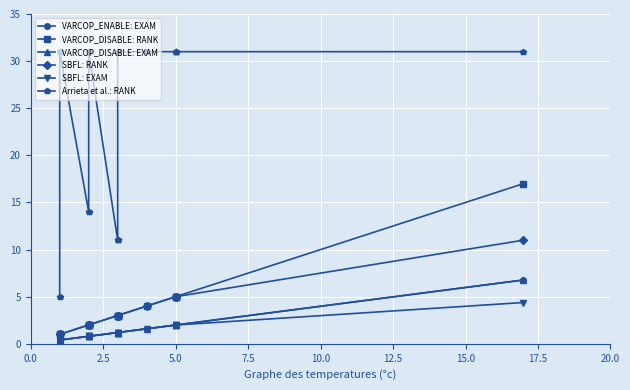

True or false: SBFL: EXAM and VARCOP_DISABLE: EXAM intersect in this chart.

False